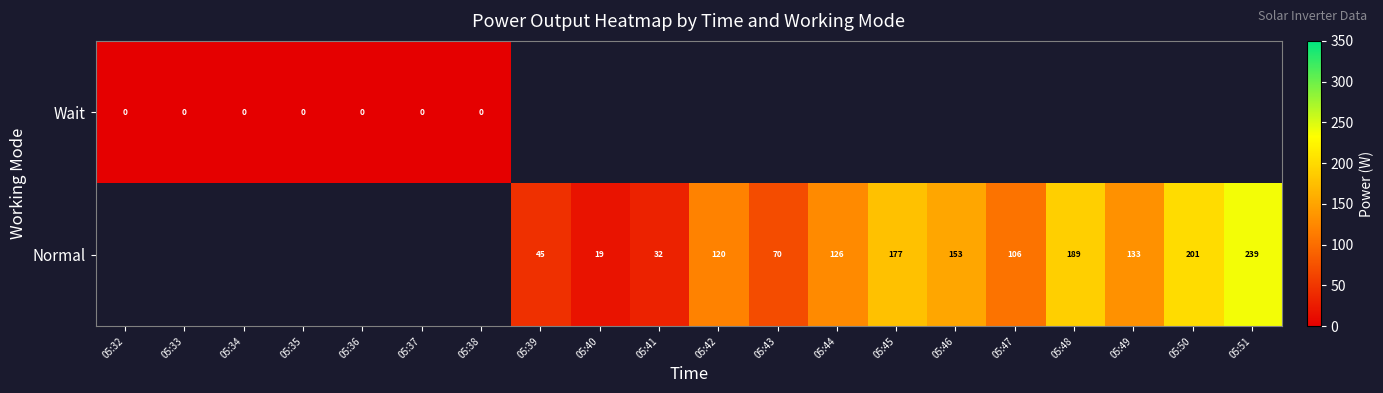

What is the sum of the Normal values at 05:45 and 05:41?

209